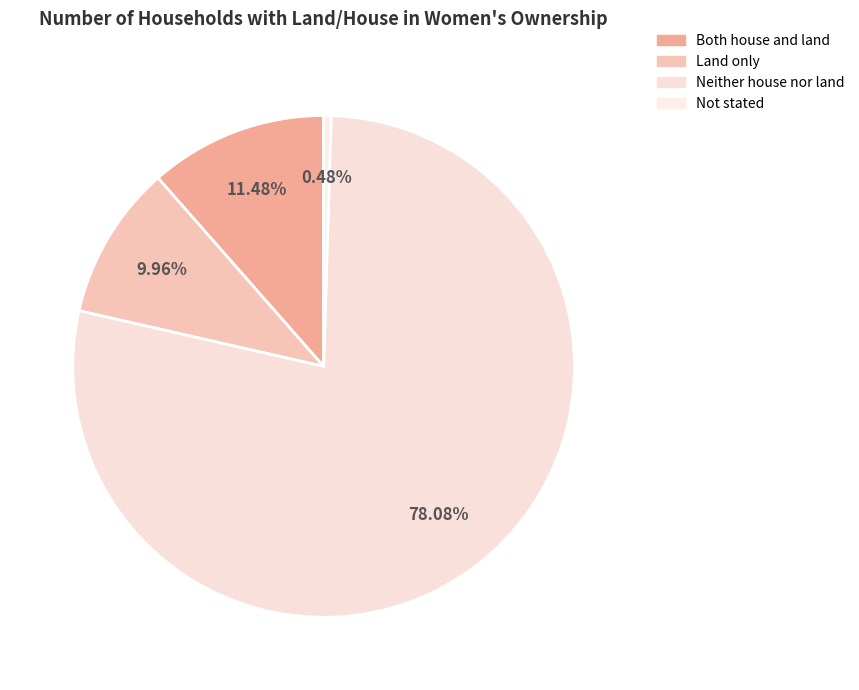

Does Neither house nor land account for over 50% of the chart?

Yes